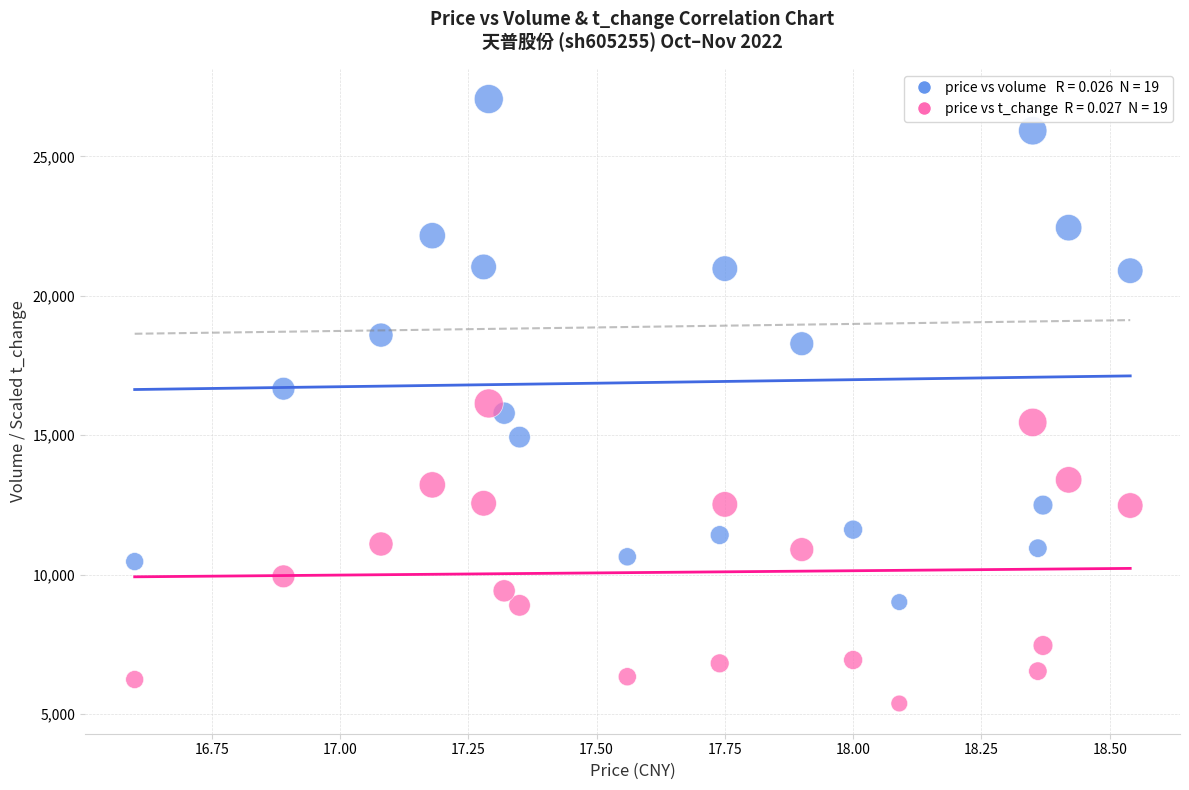

Across all data points, what is the range of Y values (max minus min)?

21677